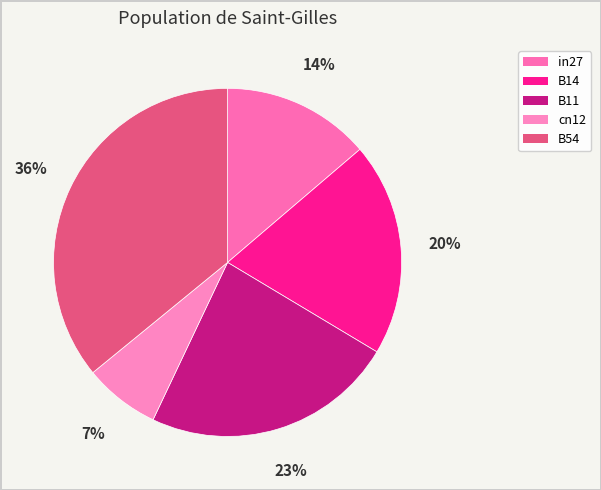

To the nearest percent, what portion does B14 represent?

20%